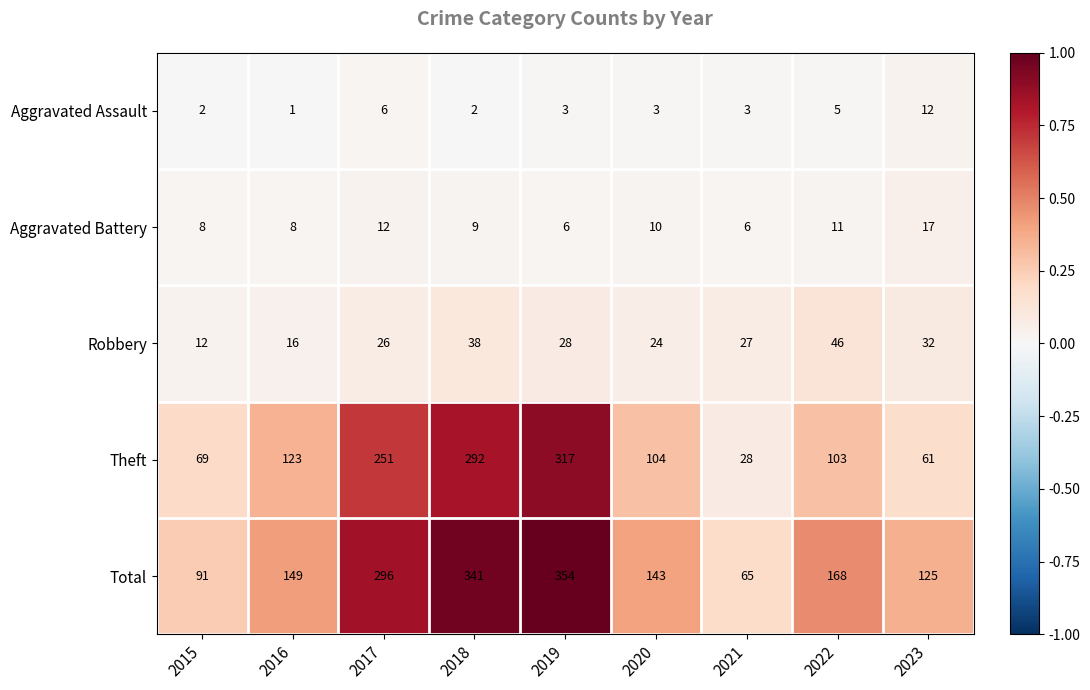

What is the greatest value displayed?

354